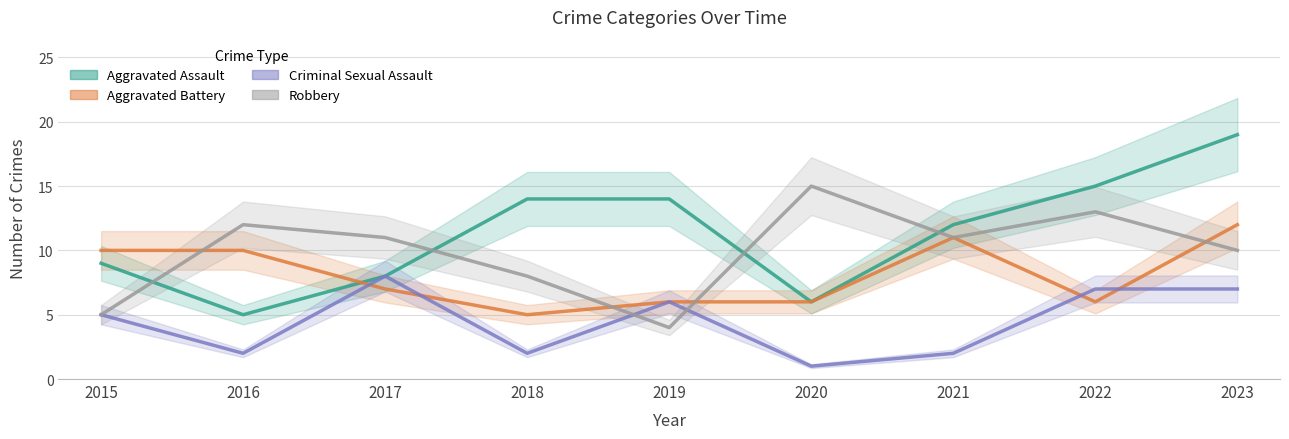

List the series in order of their overall mean, lowest first.

Criminal Sexual Assault, Aggravated Battery, Robbery, Aggravated Assault